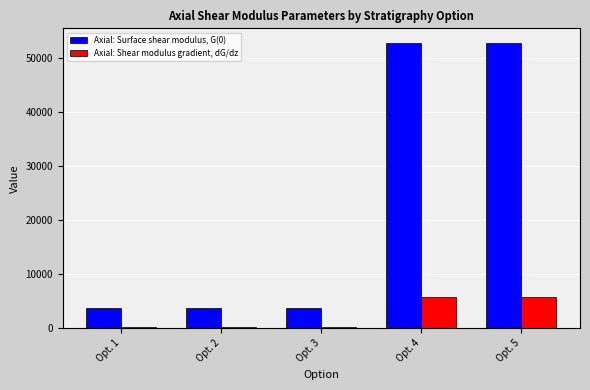

Is the value of Axial: Shear modulus gradient, dG/dz at Opt. 3 greater than the value of Axial: Surface shear modulus, G(0) at Opt. 4?

No